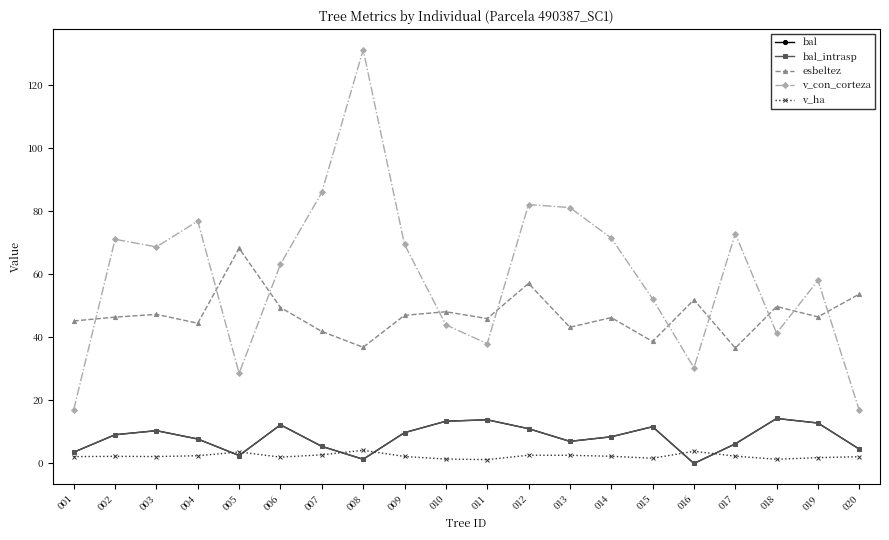

Does the chart have visible grid lines?

No